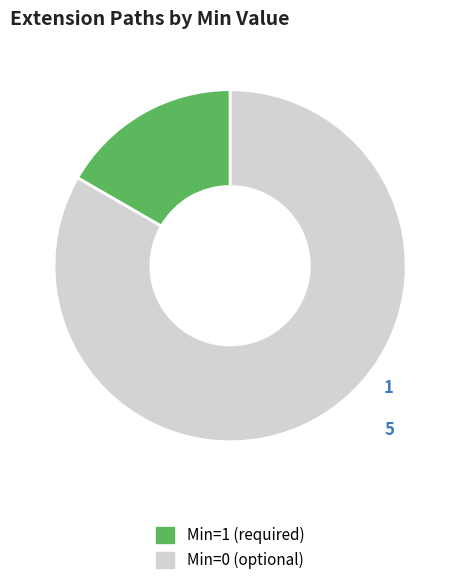

Does any single category account for the majority?

Yes